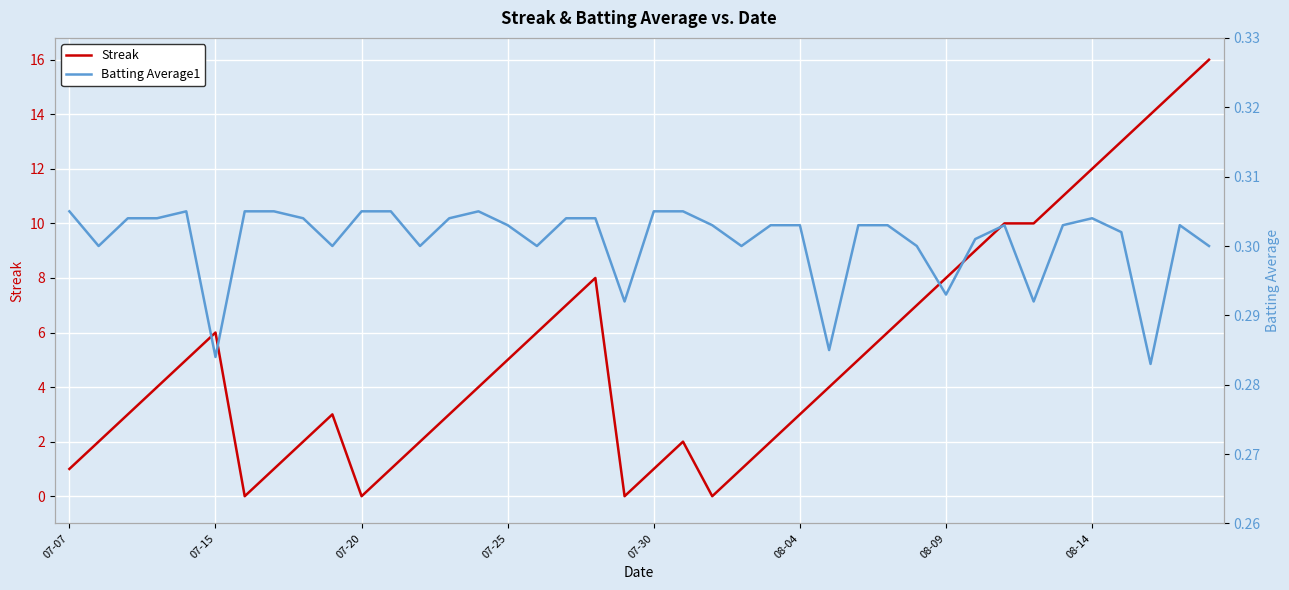

Is the value of Batting Average1 at 08-09 greater than the value of Streak at 07-30?

No